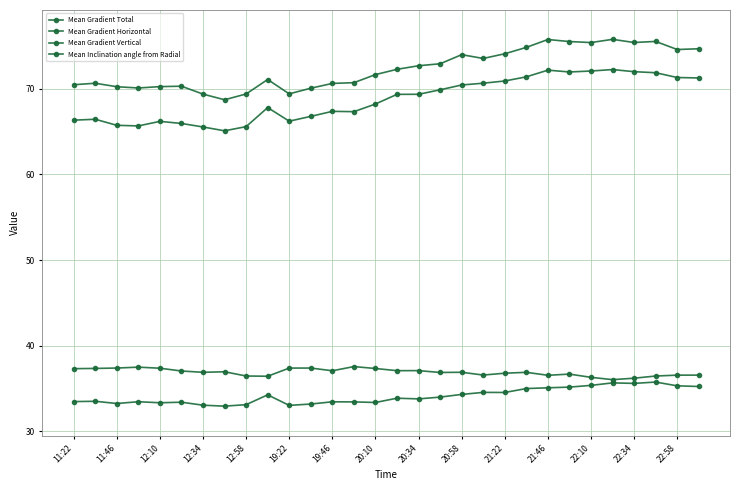

Reading left to right, transcribe all the data shown in this chart.

Mean Gradient Total: 66.3	66.4	65.7	65.6	66.2	65.9	65.5	65.1	65.6	67.8	66.2	66.8	67.3	67.3	68.2	69.3	69.3	69.9	70.4	70.6	70.9	71.4	72.2	71.9	72.1	72.2	72.0	71.9	71.3	71.2
Mean Gradient Horizontal: 33.5	33.5	33.3	33.5	33.3	33.4	33.1	32.9	33.1	34.3	33.0	33.2	33.5	33.4	33.4	33.9	33.8	34.0	34.3	34.6	34.5	35.0	35.1	35.2	35.4	35.7	35.6	35.8	35.3	35.2
Mean Gradient Vertical: 70.5	70.6	70.2	70.1	70.2	70.3	69.4	68.7	69.4	71.1	69.4	70.0	70.6	70.7	71.6	72.3	72.7	72.9	74.0	73.5	74.1	74.8	75.7	75.5	75.4	75.8	75.4	75.5	74.6	74.7
Mean Inclination angle from Radial: 37.3	37.3	37.4	37.5	37.4	37.0	36.9	37.0	36.5	36.4	37.4	37.4	37.1	37.6	37.3	37.1	37.1	36.9	36.9	36.6	36.8	36.9	36.5	36.7	36.3	36.0	36.2	36.5	36.6	36.6